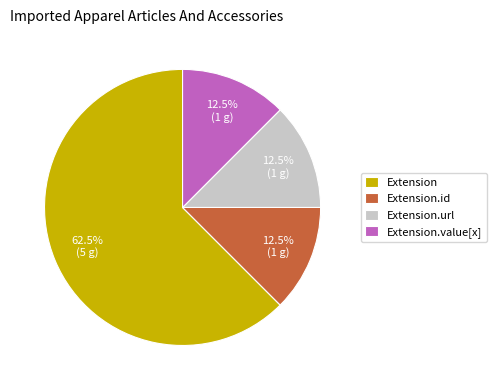

Between Extension and Extension.id, which is larger?

Extension